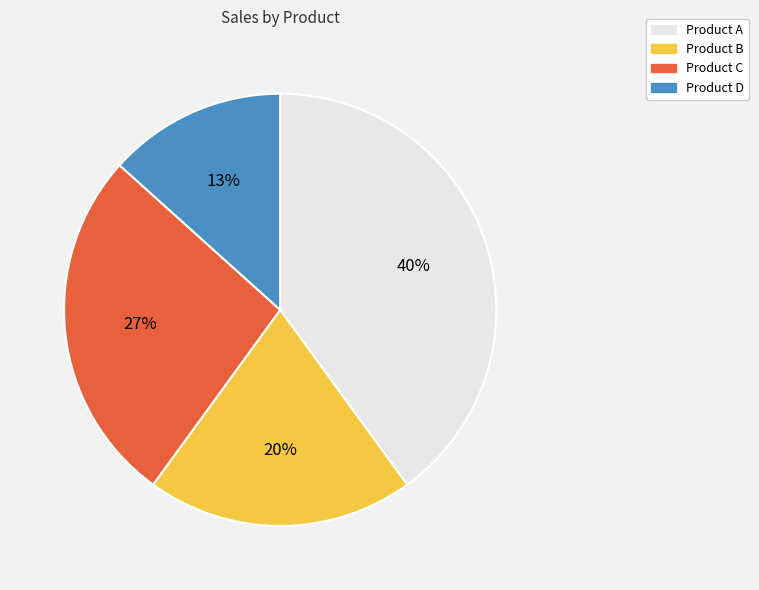

How many segments does this pie chart have?

4